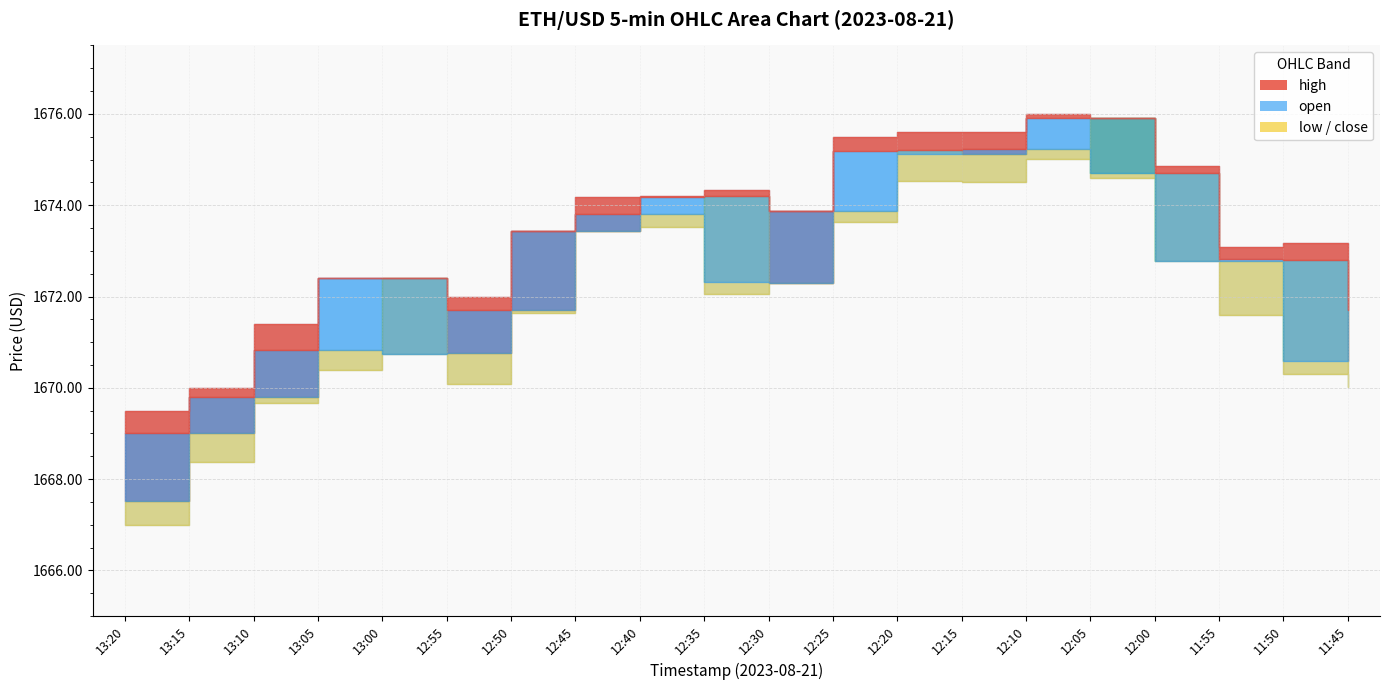

Where is the first local maximum for high?

12:35